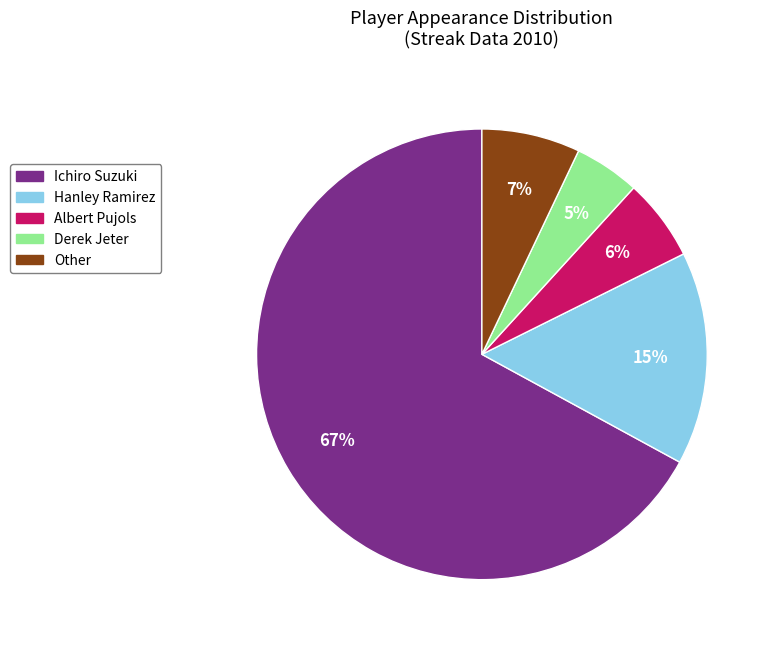

Is the sum of Derek Jeter and Albert Pujols greater than half?

No